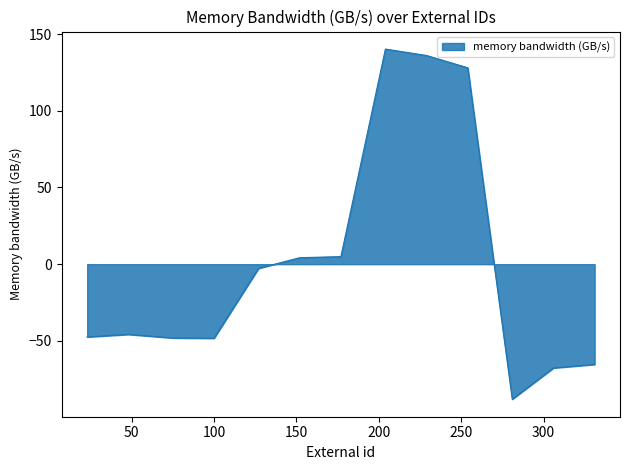

What is the difference between the maximum and minimum values?

228.3